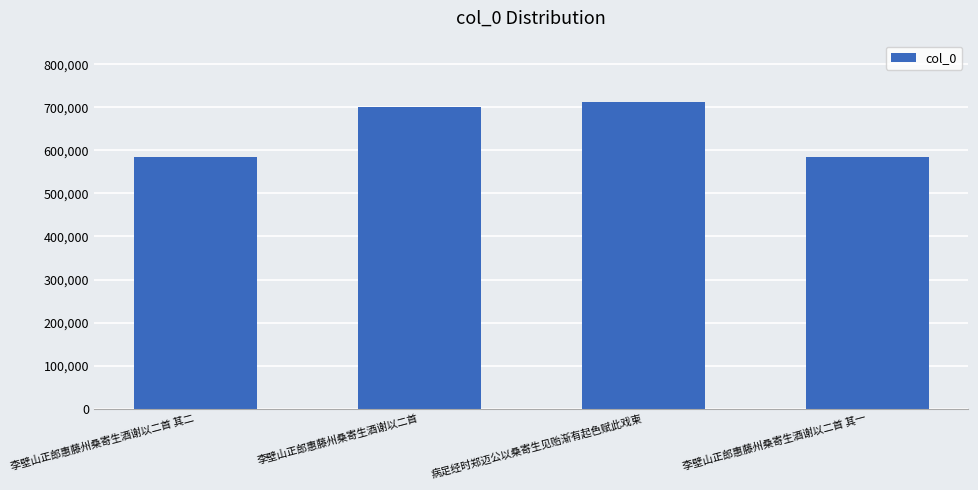

How many values are below 701818?

2